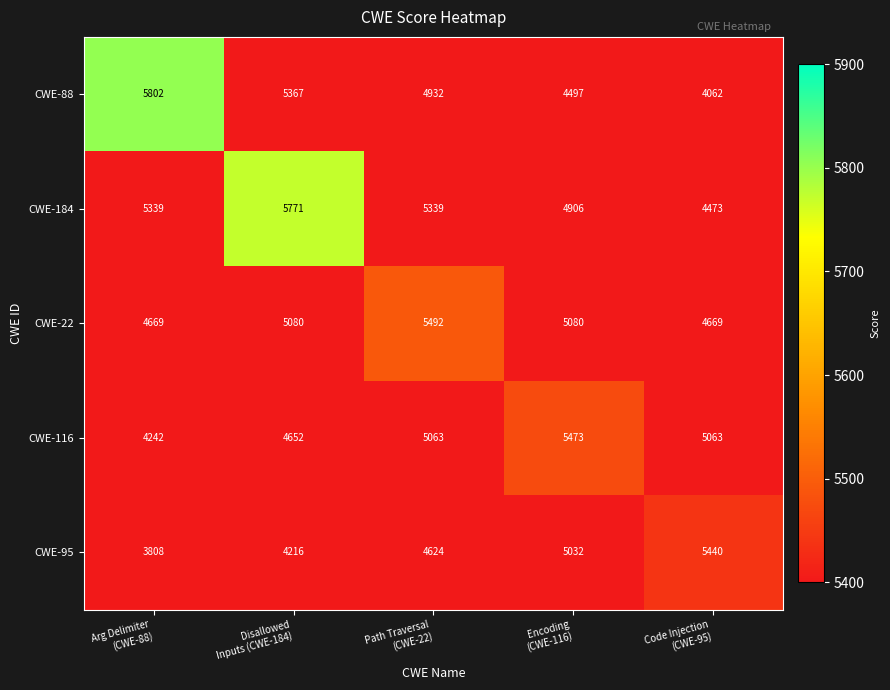

Which series has the largest total across all categories?

CWE-184